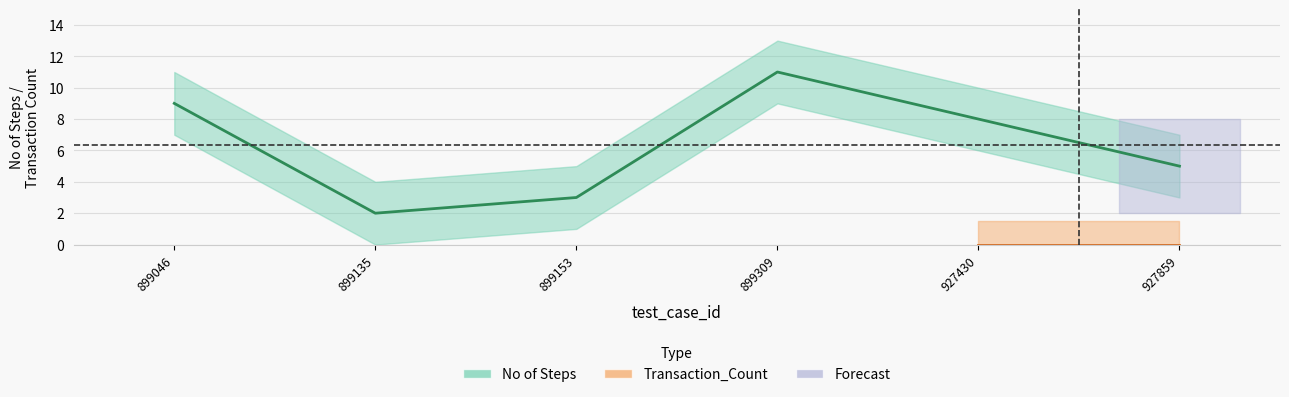

How many points are higher than both their immediate neighbors (excluding endpoints)?

1